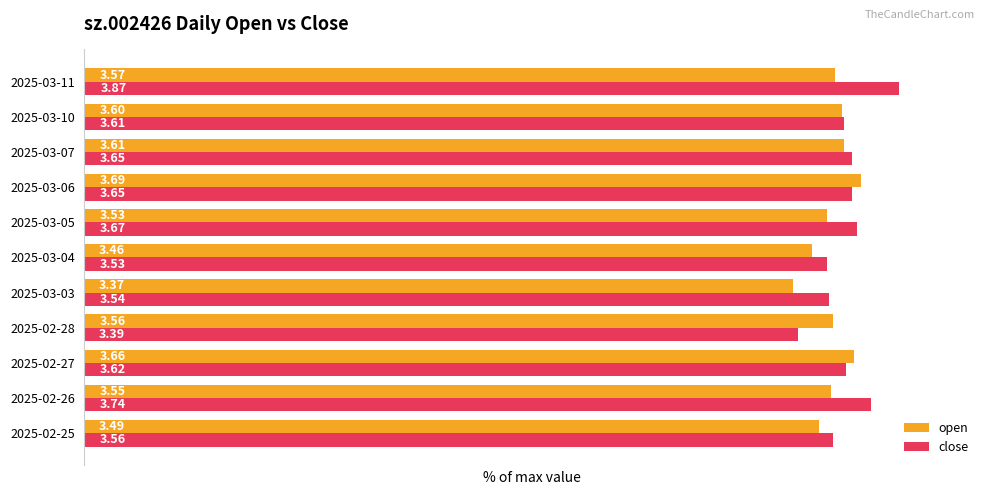

List the series in order of their peak value, lowest first.

open, close